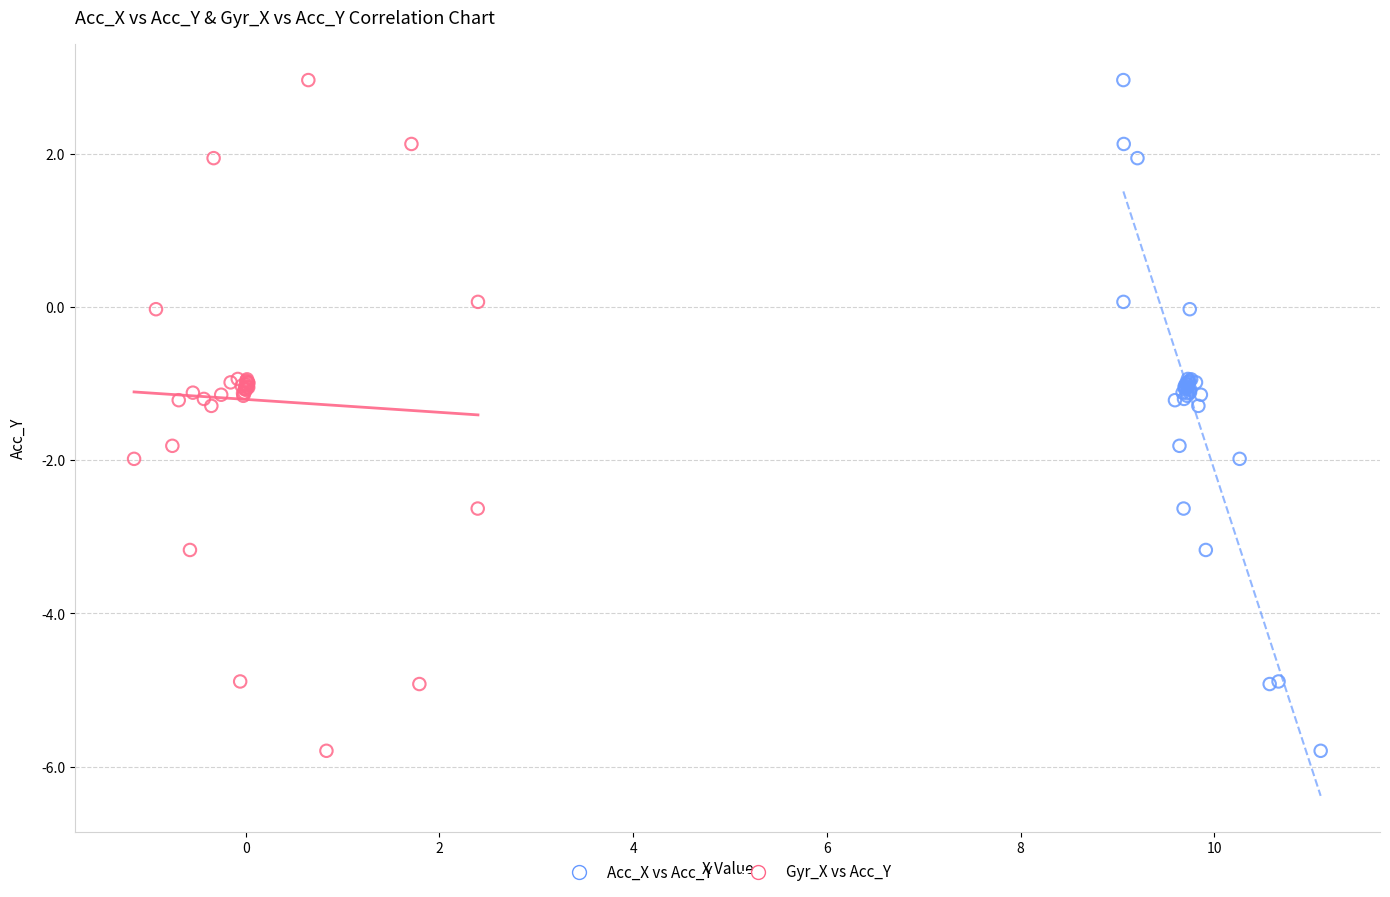

What are all the series names shown in the legend?

Acc_X vs Acc_Y, Gyr_X vs Acc_Y